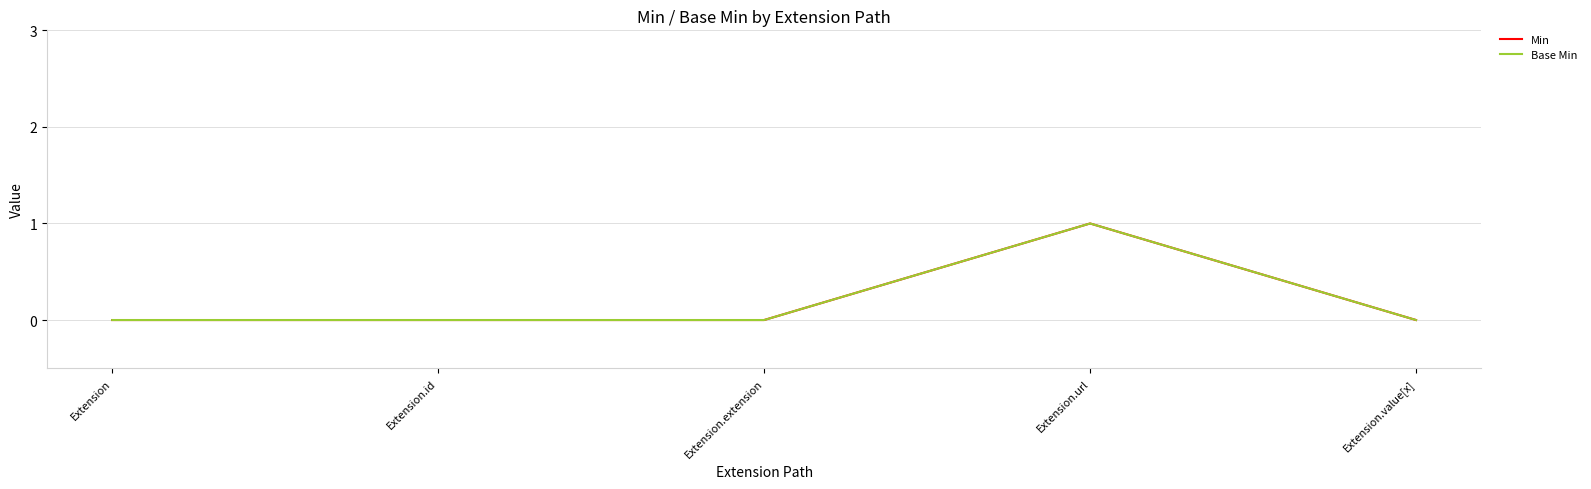

What is the label of the 4th point from the right?

Extension.id